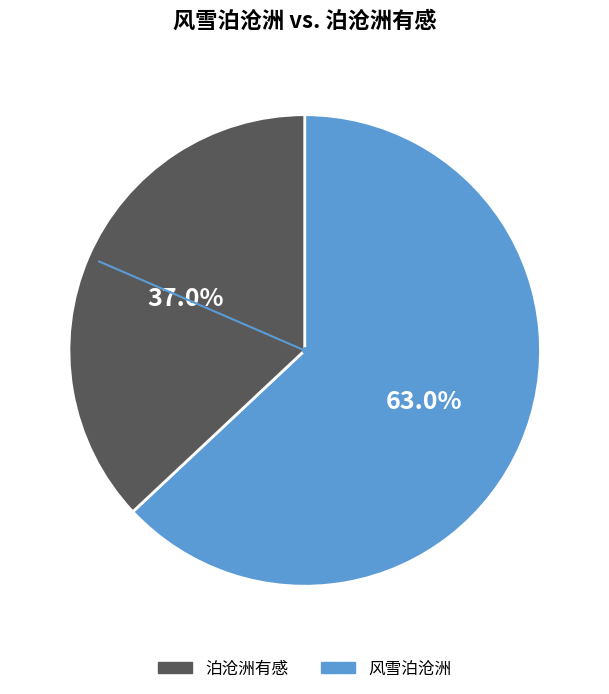

Does any single category account for the majority?

Yes